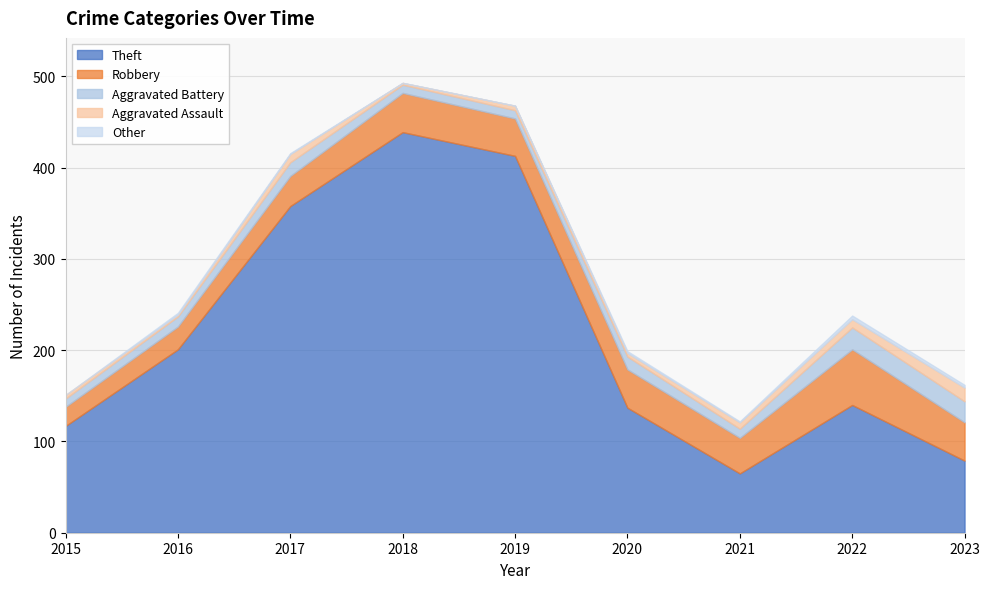

What is the difference between the second highest and second lowest values in the Theft series?

334